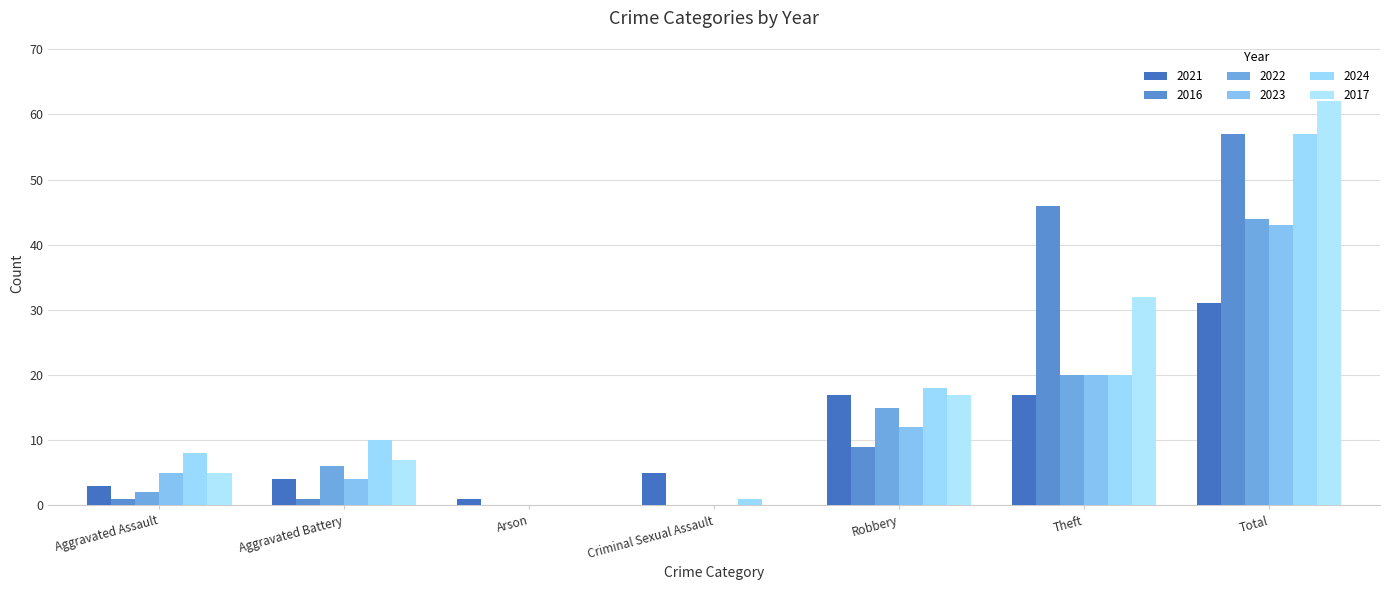

How many data points does each series have?

7